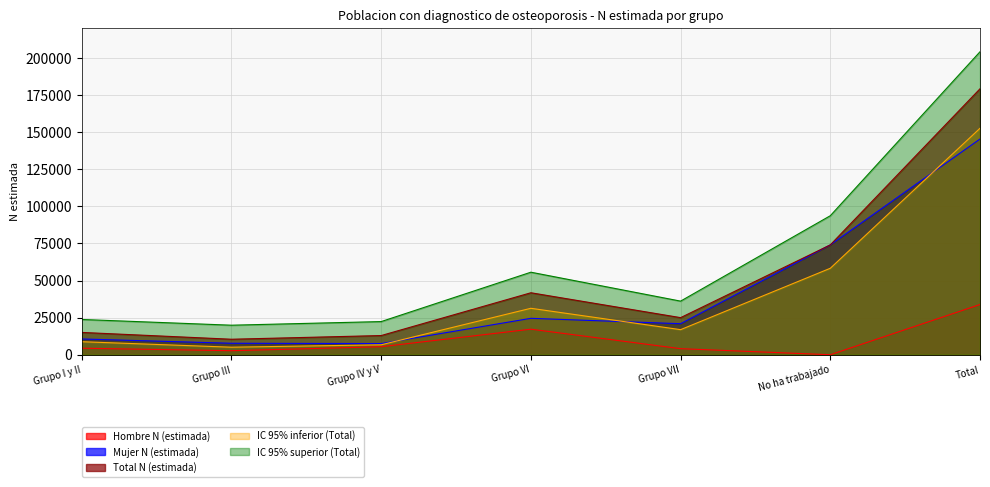

What is the difference between the Mujer N (estimada) values at Grupo VI and Total?

120764